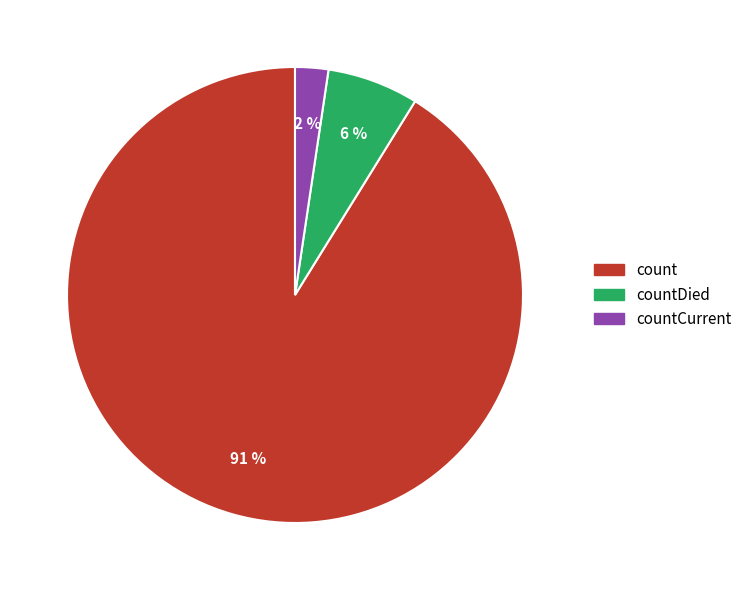

To the nearest percent, what is the average slice percentage?

33%